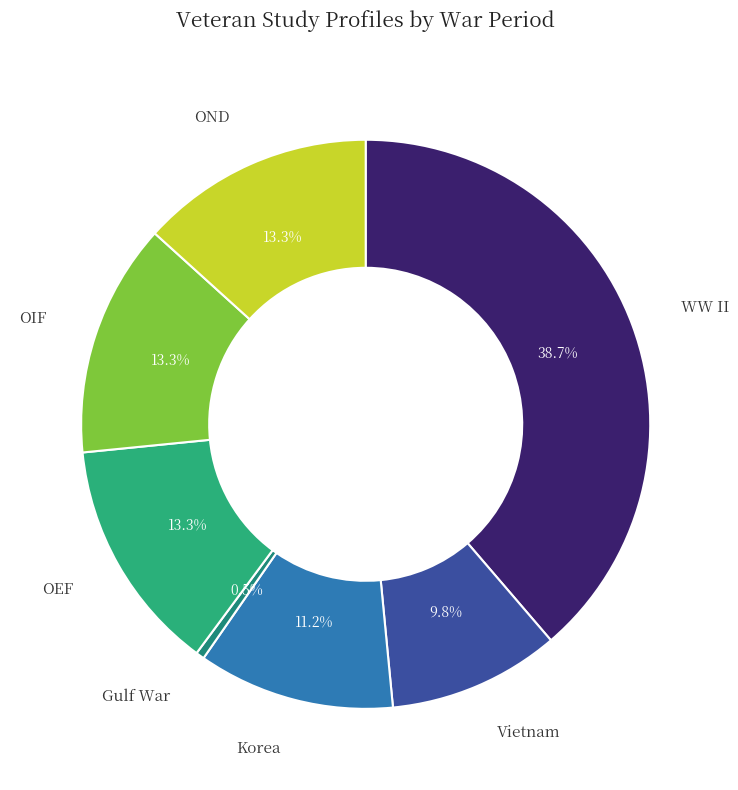

Is there any slice that represents more than half of the pie?

No